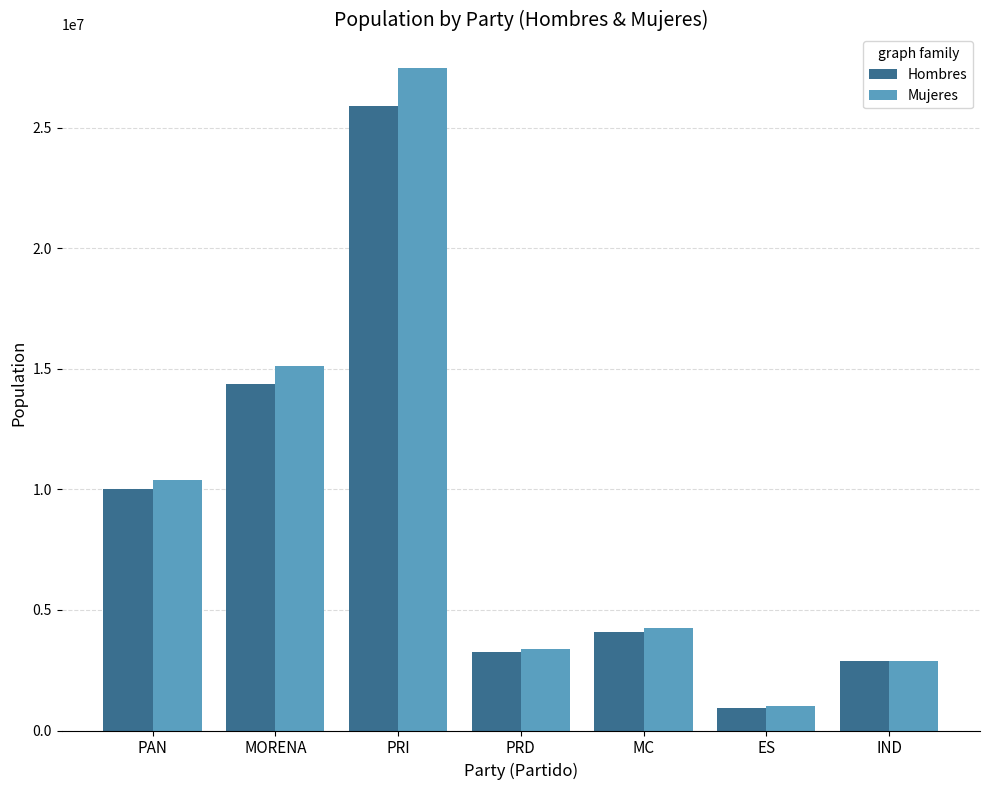

At which label does Mujeres reach its minimum?

ES